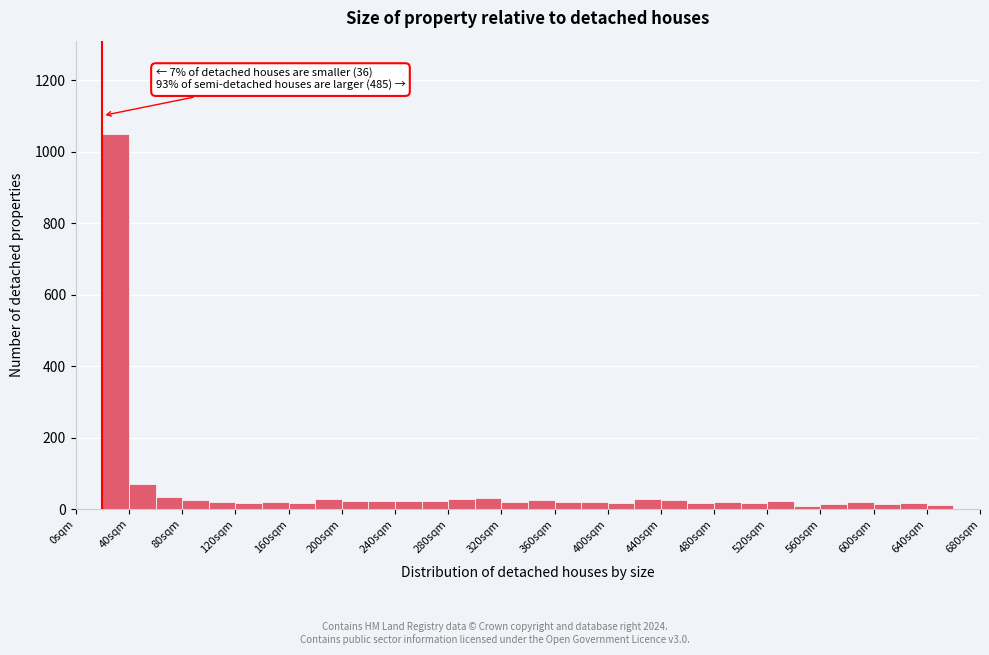

Over which range of the x-axis is the bar tallest?

20 to 40